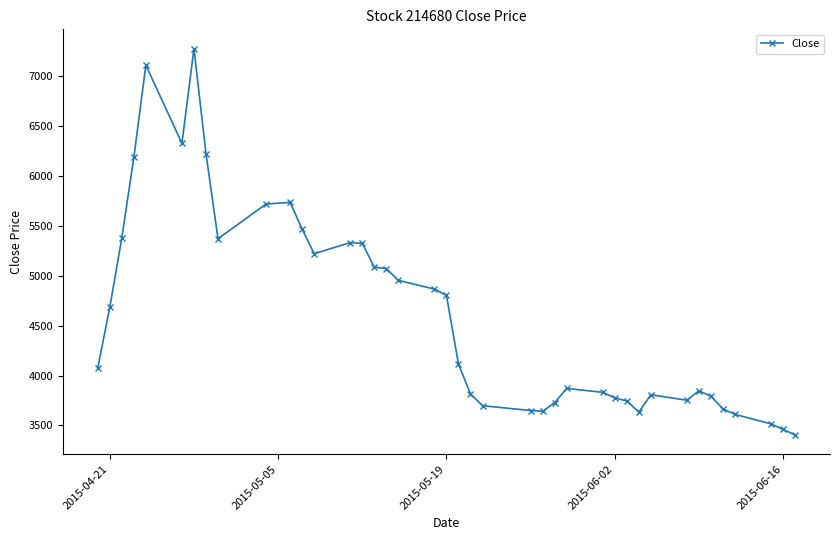

True or false: there are more than 2 points higher than both neighbors.

True